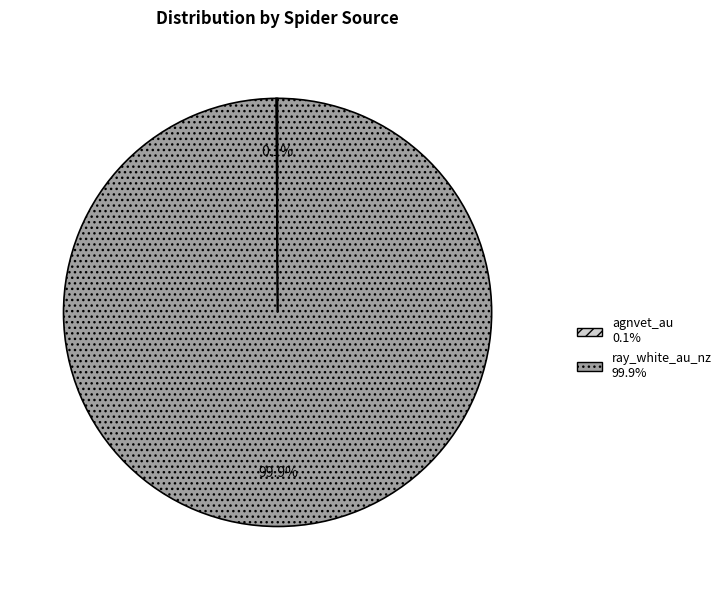

What portion of the pie excludes ray_white_au_nz?

0.1%